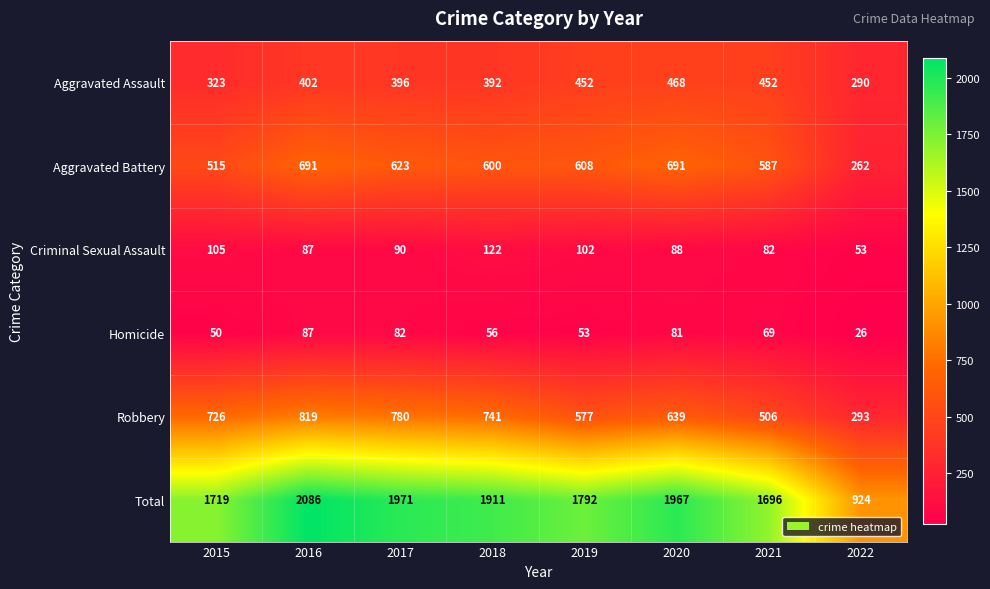

What is the minimum value for Homicide?

26